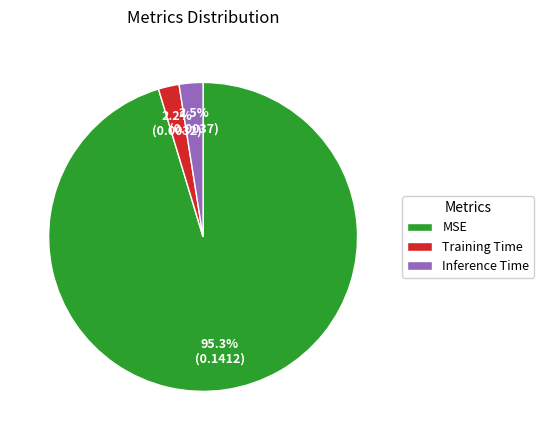

To the nearest percent, what is the difference between the largest and smallest slice percentages?

93%